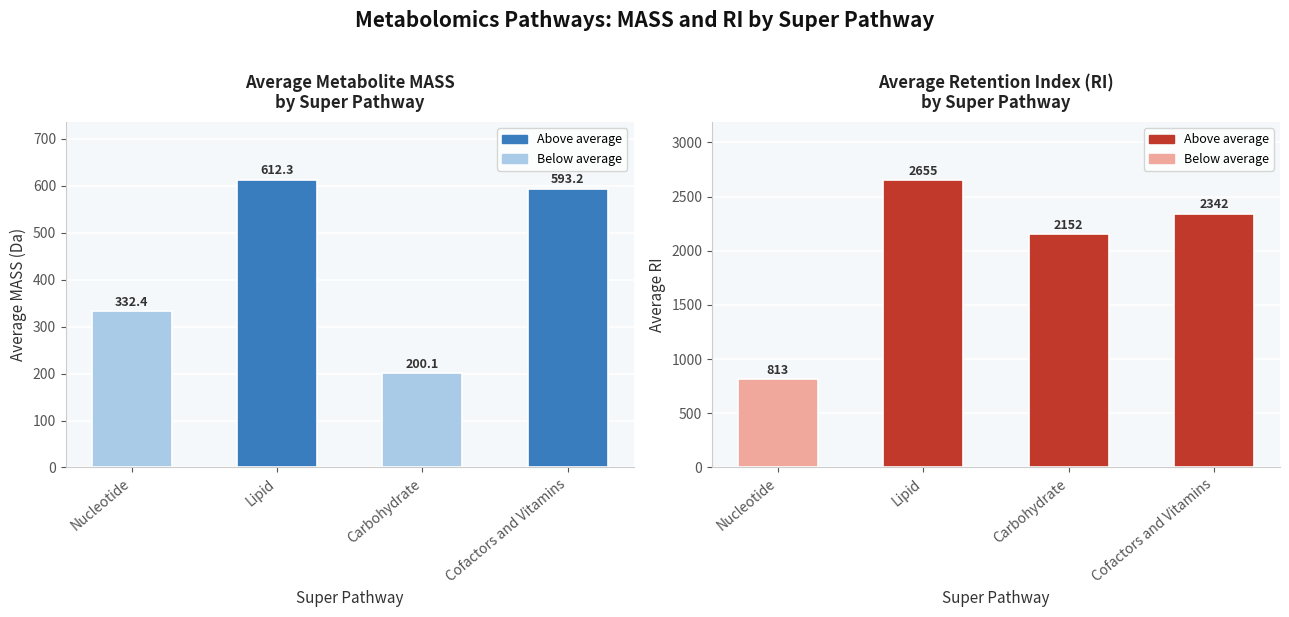

Which category has the lowest value in the Average RI series?

Nucleotide